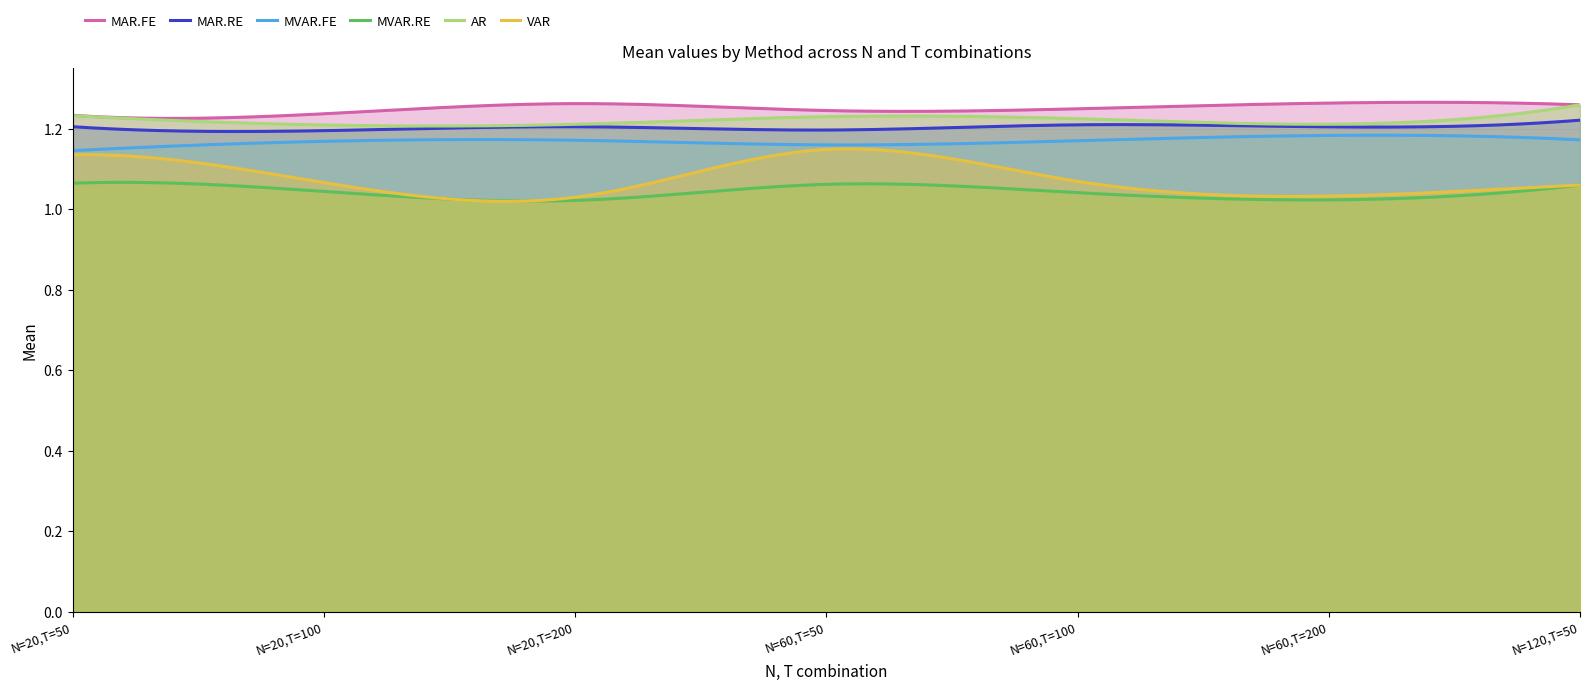

Rank the series at N=60,T=50 from lowest to highest value.

MVAR.RE, VAR, MVAR.FE, MAR.RE, AR, MAR.FE